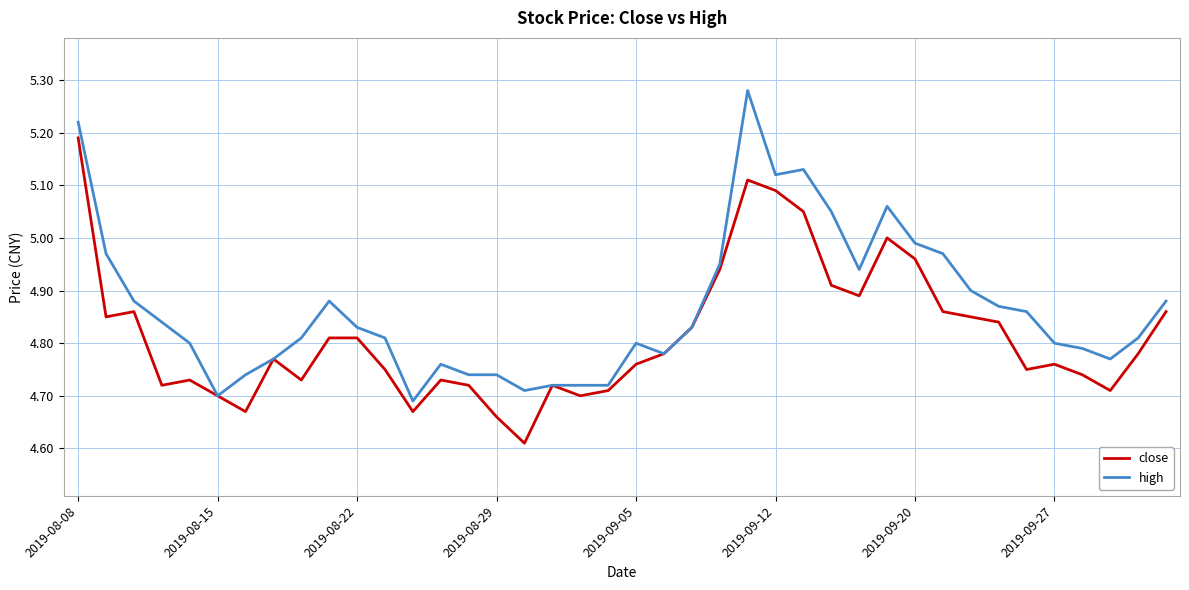

Which series has the largest total across all categories?

high